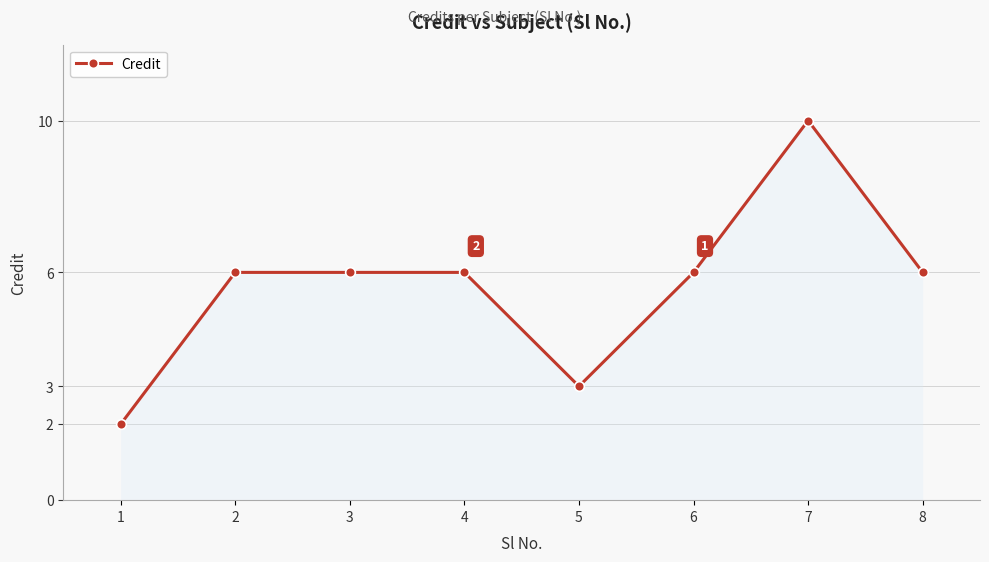

True or false: the data shows 6 at 8.

True